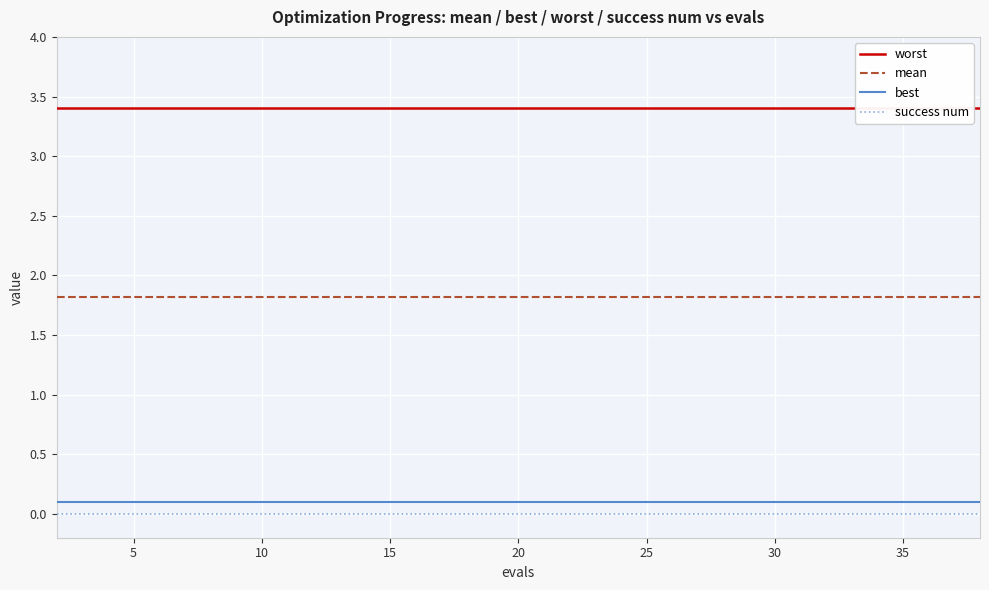

The value of worst at 10 is 4.7. True or false?

False